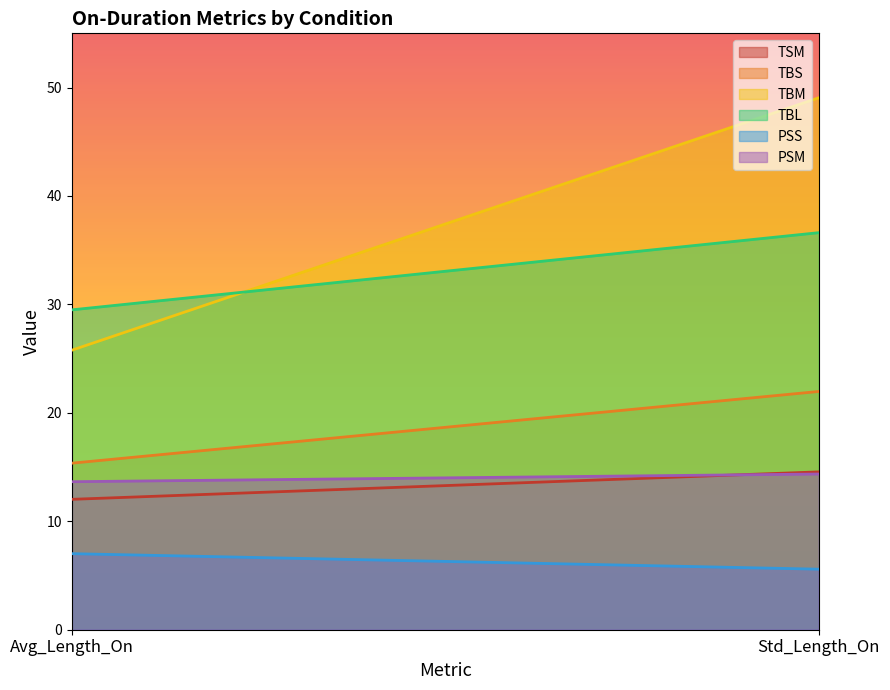

Rank the series at Avg_Length_On from lowest to highest value.

PSS, TSM, PSM, TBS, TBM, TBL